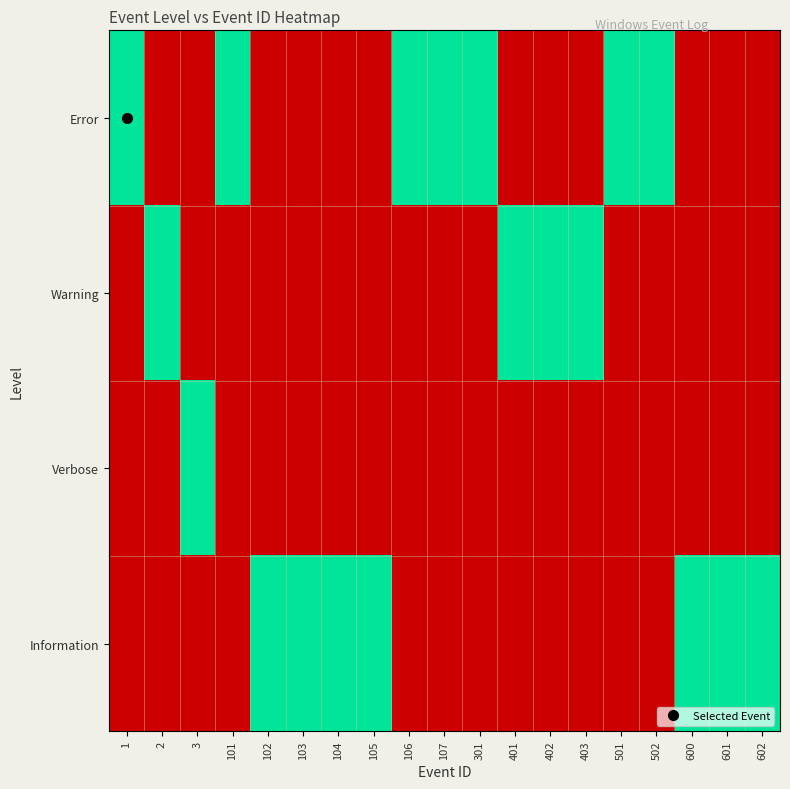

Rank the series at 601 from highest to lowest value.

Information, Error, Warning, Verbose